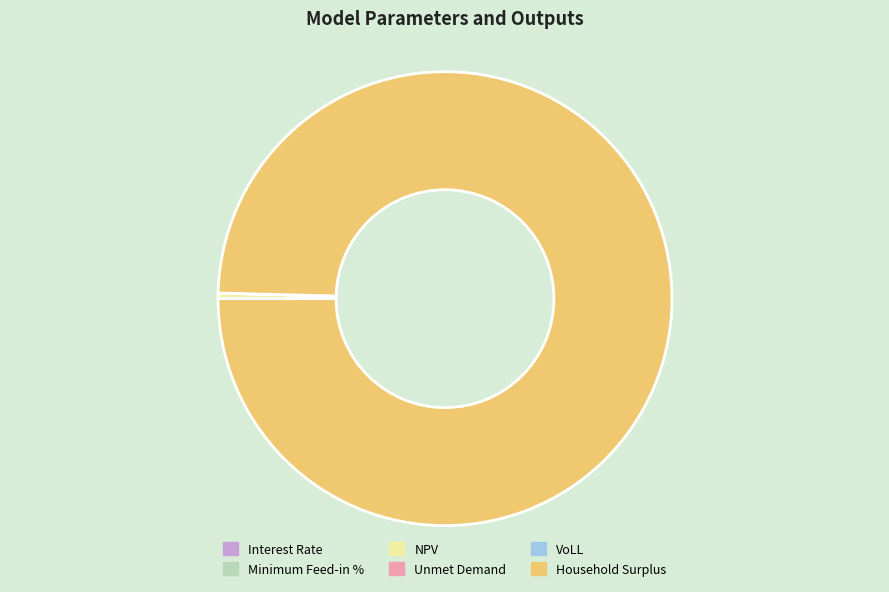

Is it true that NPV is 10% of the pie?

False